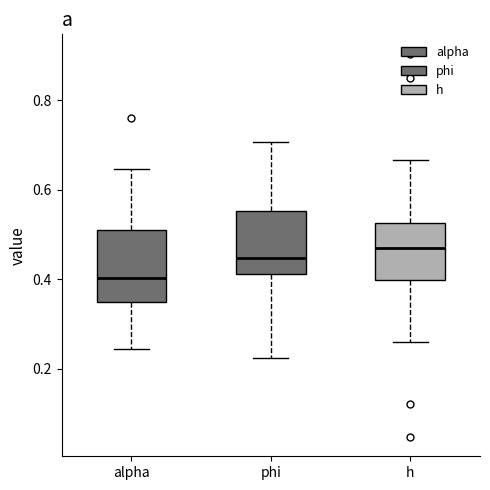

Reading left to right, read every box against the y-axis: the position of its median line, the range the box covers, and the ends of its whiskers. The values are not printed on the chart, so give them approximately, as read against the axis.

alpha: median 0.40, box 0.34 to 0.50, whiskers 0.24 to 0.64
phi: median 0.44, box 0.42 to 0.56, whiskers 0.22 to 0.70
h: median 0.46, box 0.40 to 0.52, whiskers 0.26 to 0.66